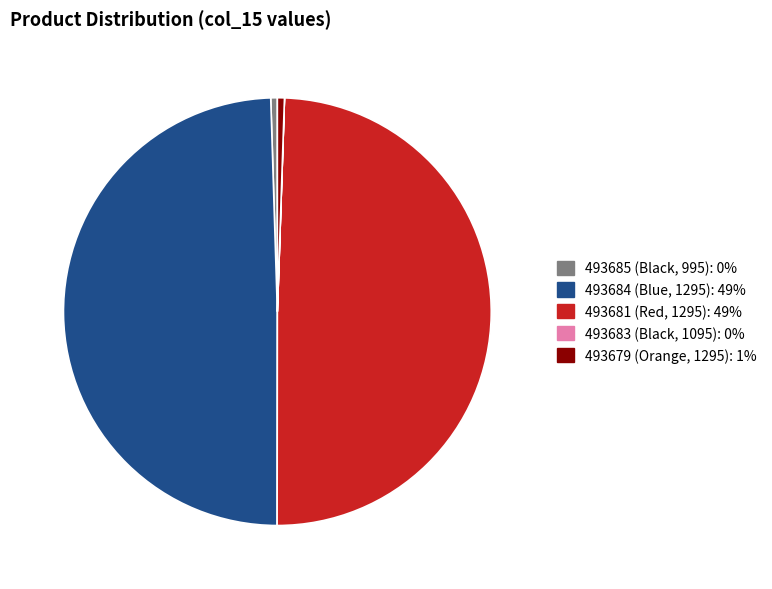

Is there any slice that represents more than half of the pie?

No